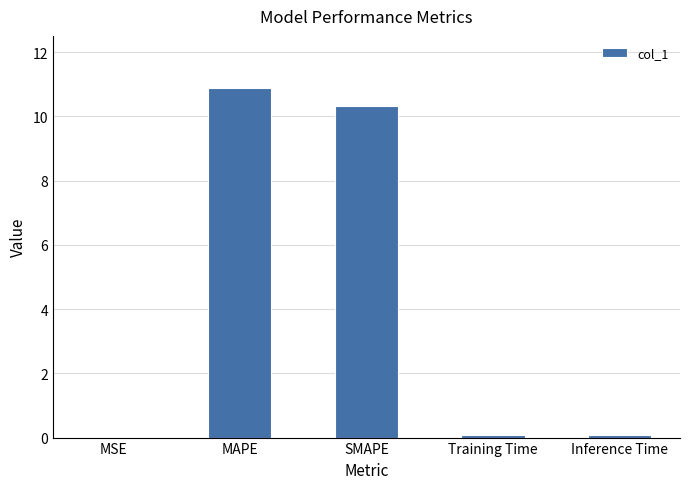

What value does the data have at SMAPE?

10.3